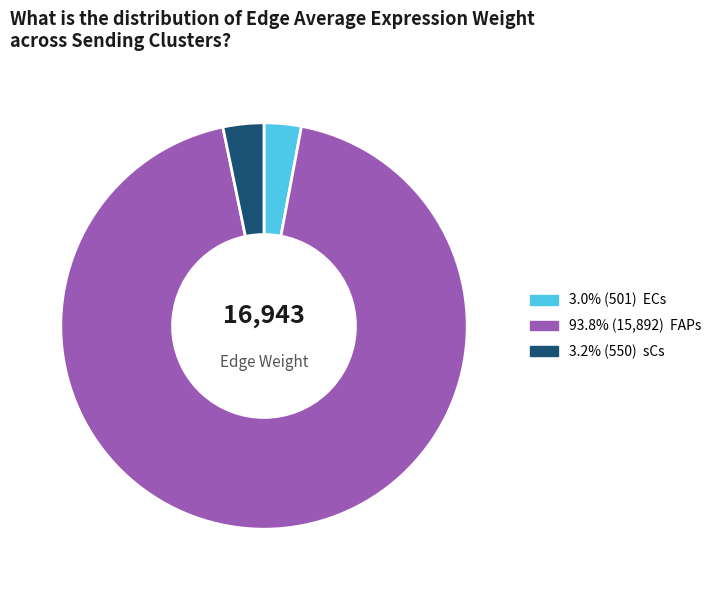

Does any single category account for the majority?

Yes